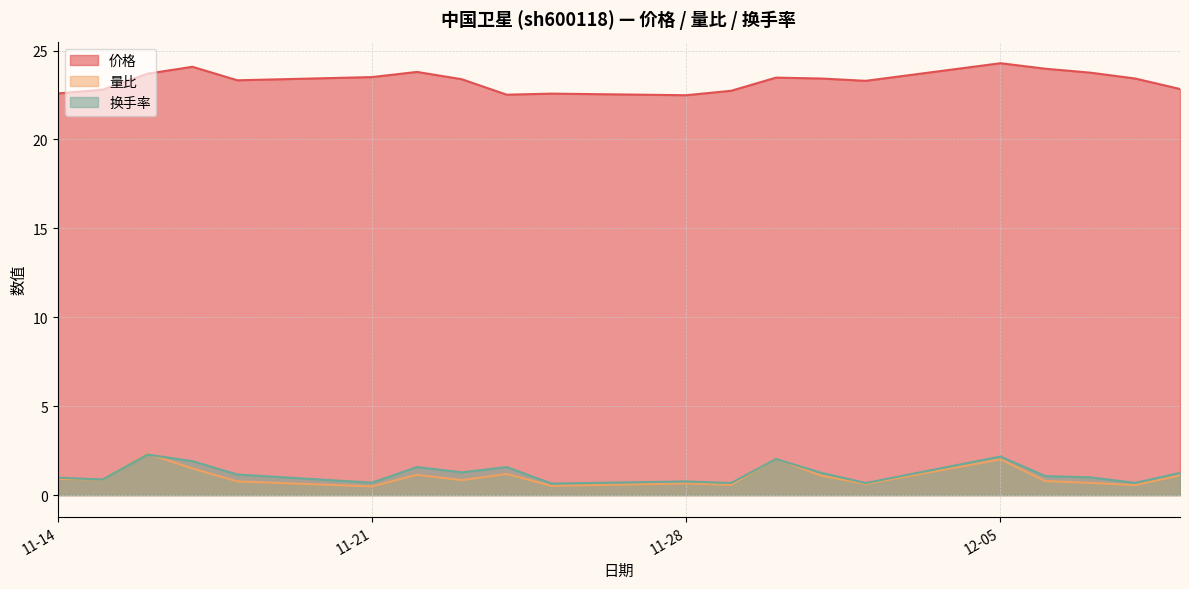

Which series has the largest total across all categories?

价格